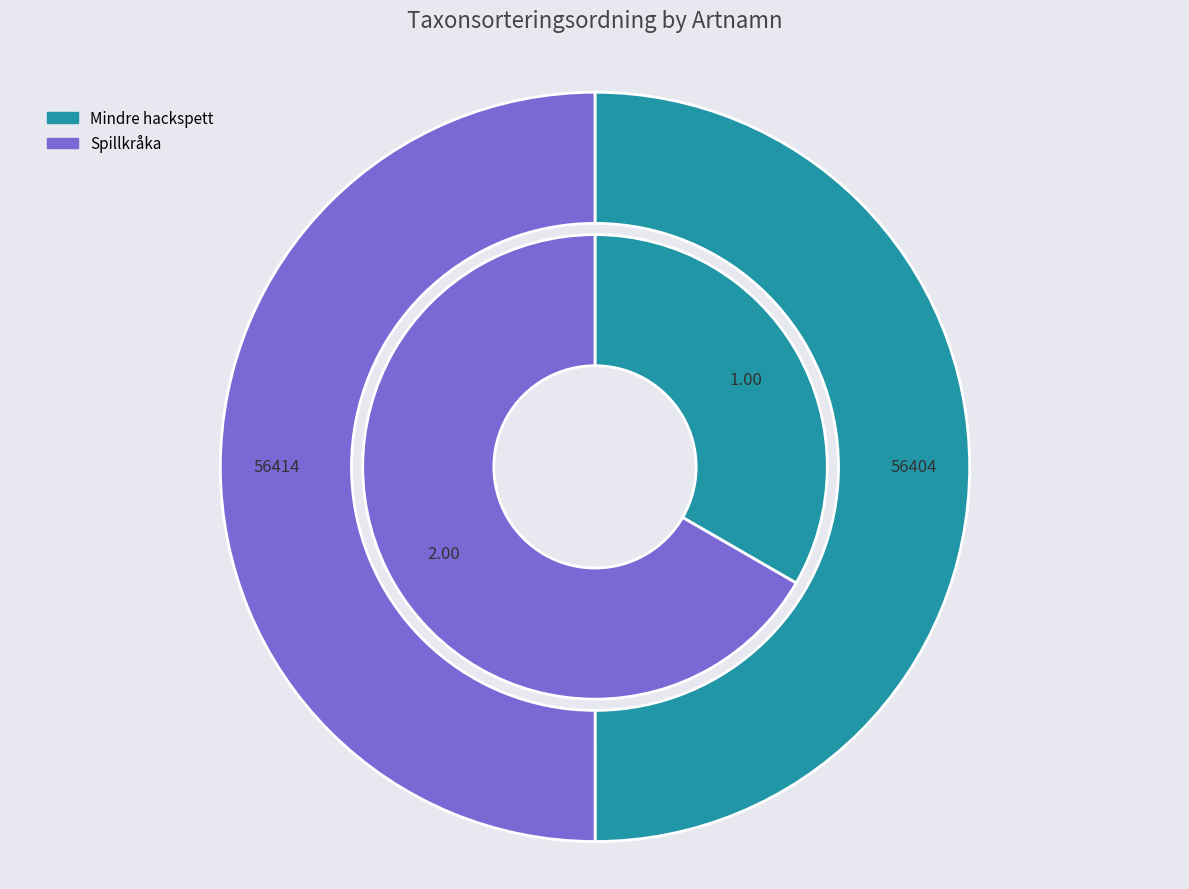

Between Spillkråka and Mindre hackspett, which is larger?

Spillkråka